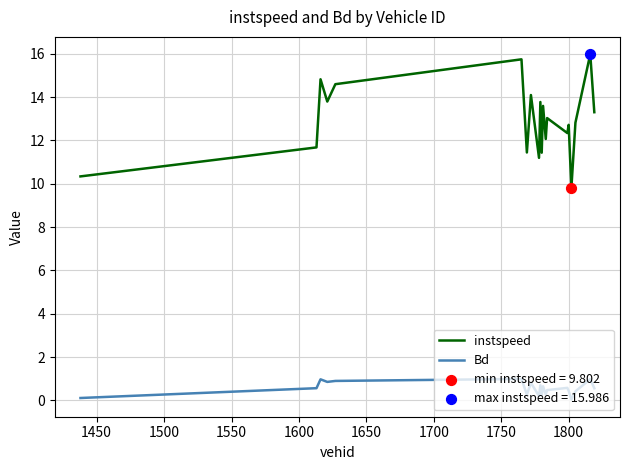

At how many categories does at least one series exceed 8?

20